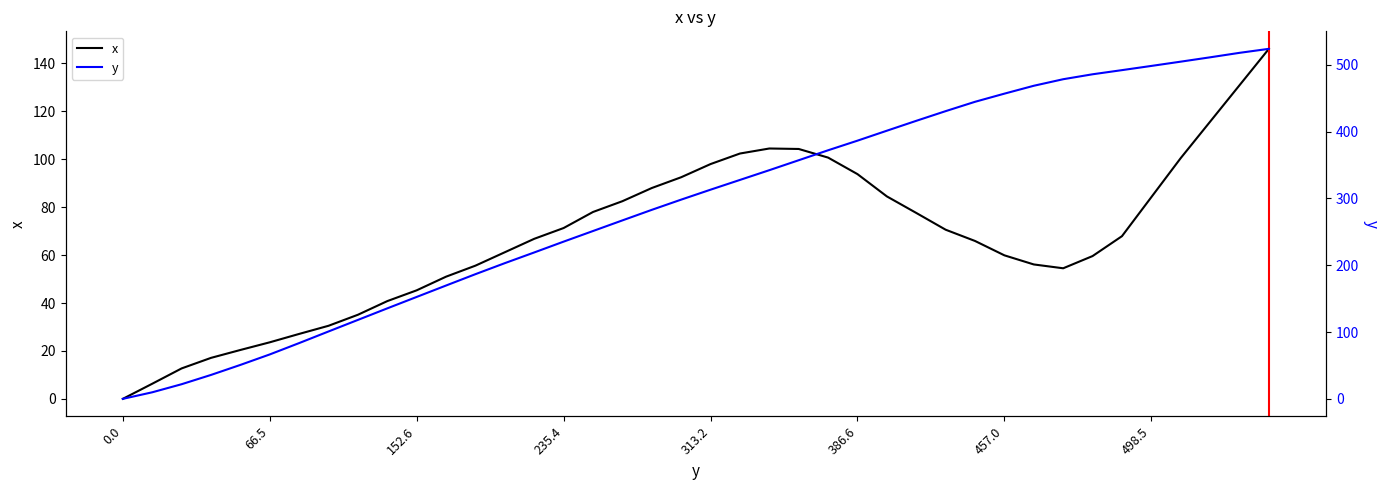

What is the sum of the y values at 23 and 386.6?

423.8